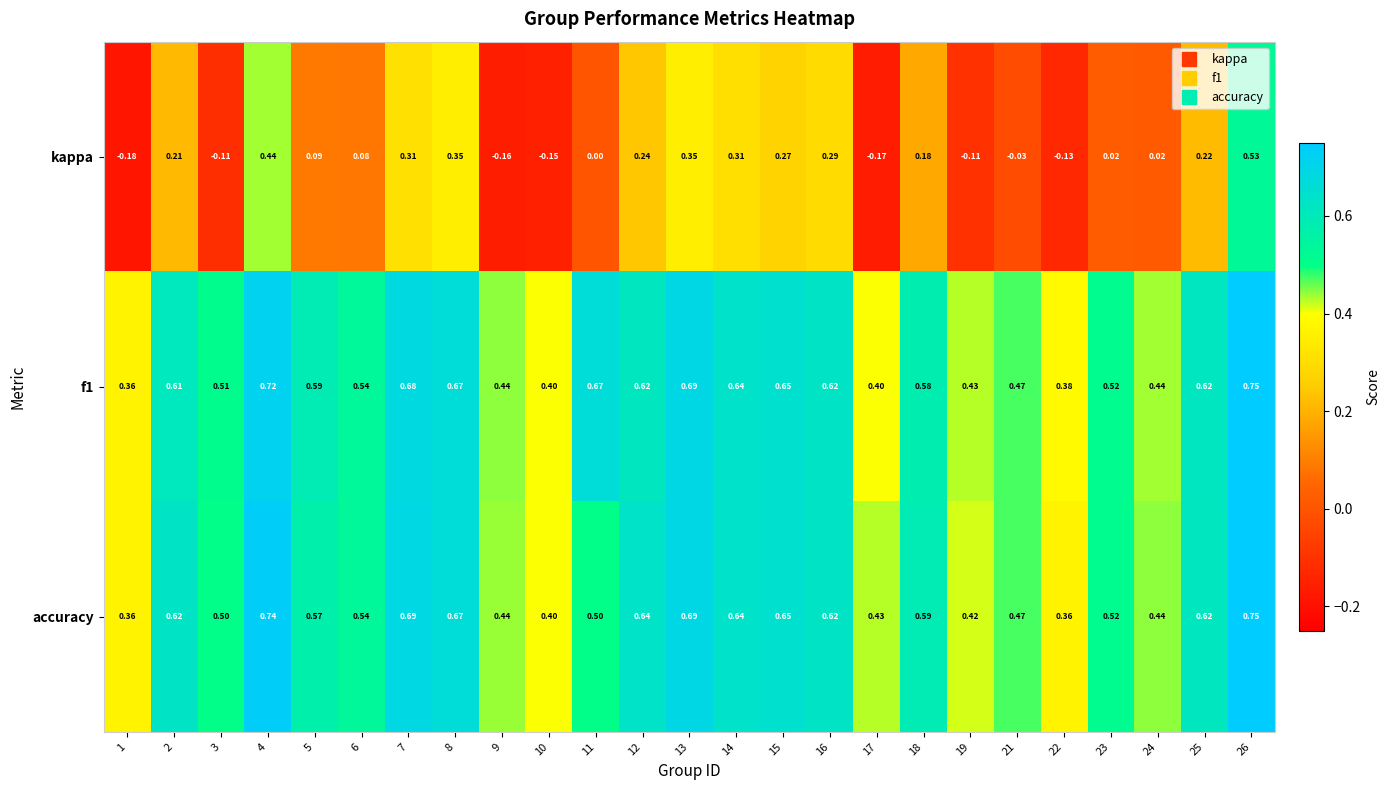

Which series has the widest spread of values?

kappa